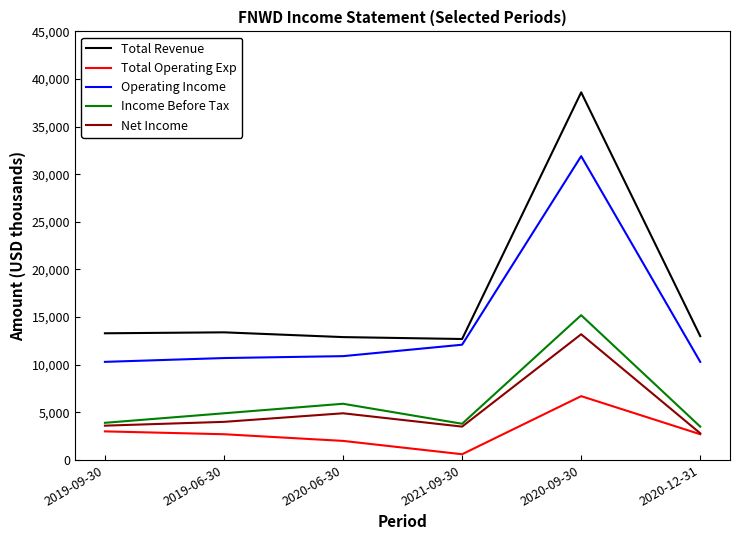

At which label does Net Income reach its peak?

2020-09-30